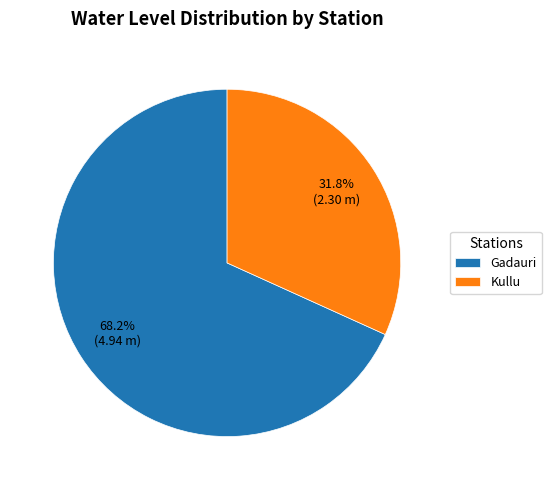

The Gadauri slice represents 55% of the pie. True or false?

False